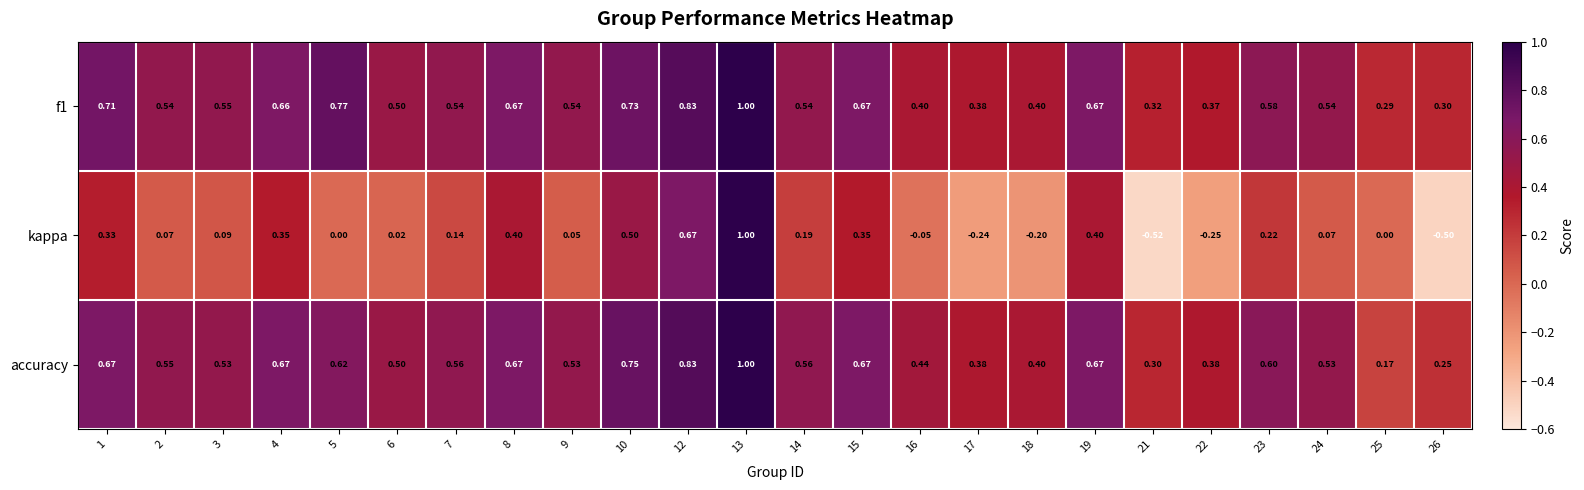

Is the value of kappa at 13 greater than the value of f1 at 14?

Yes